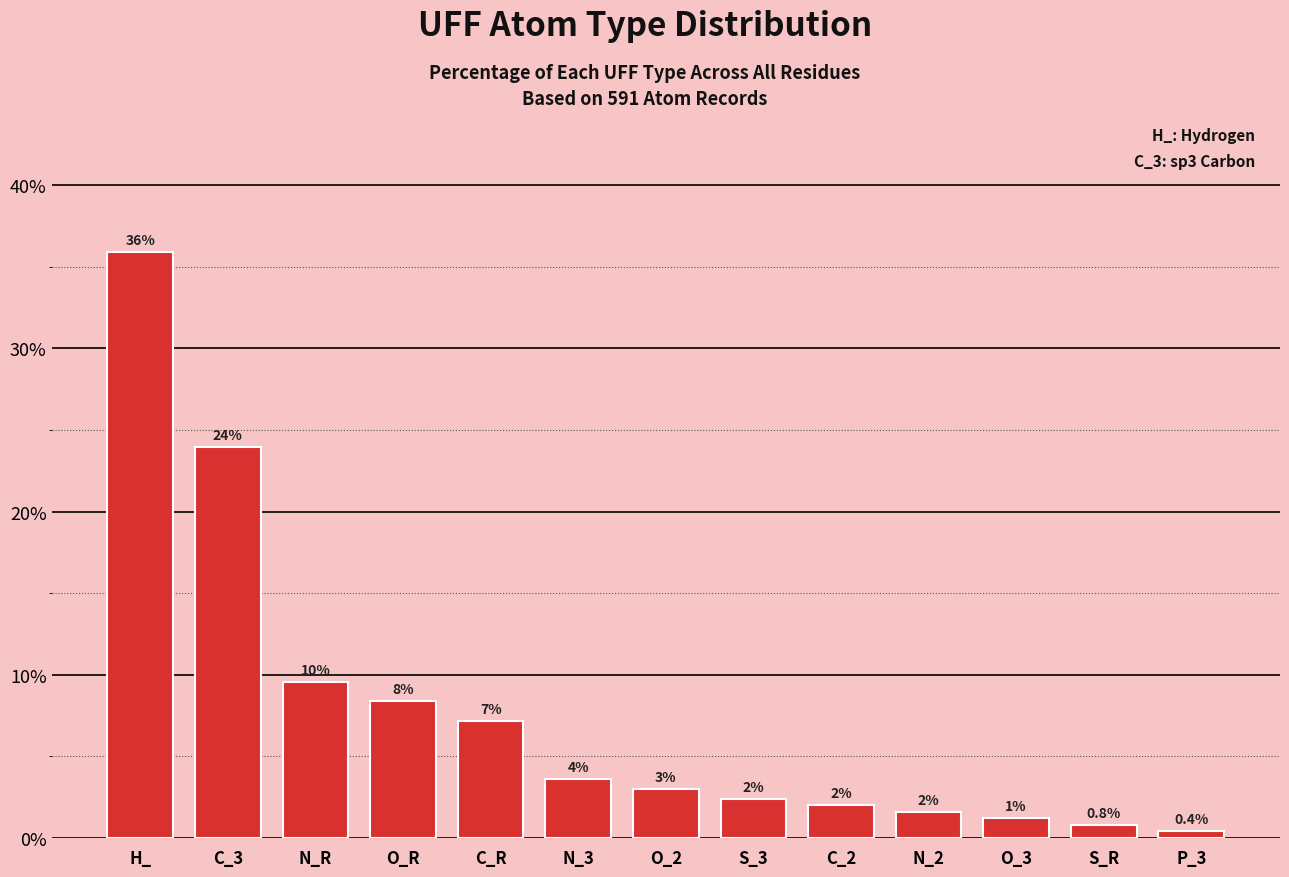

List the labels in order of value, smallest first.

P_3, S_R, O_3, N_2, C_2, S_3, O_2, N_3, C_R, O_R, N_R, C_3, H_